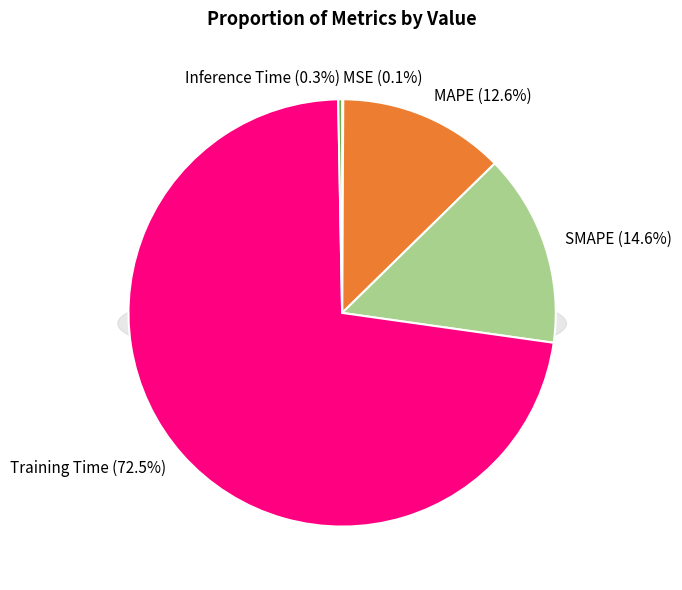

Which has a higher value, Inference Time or MAPE?

MAPE